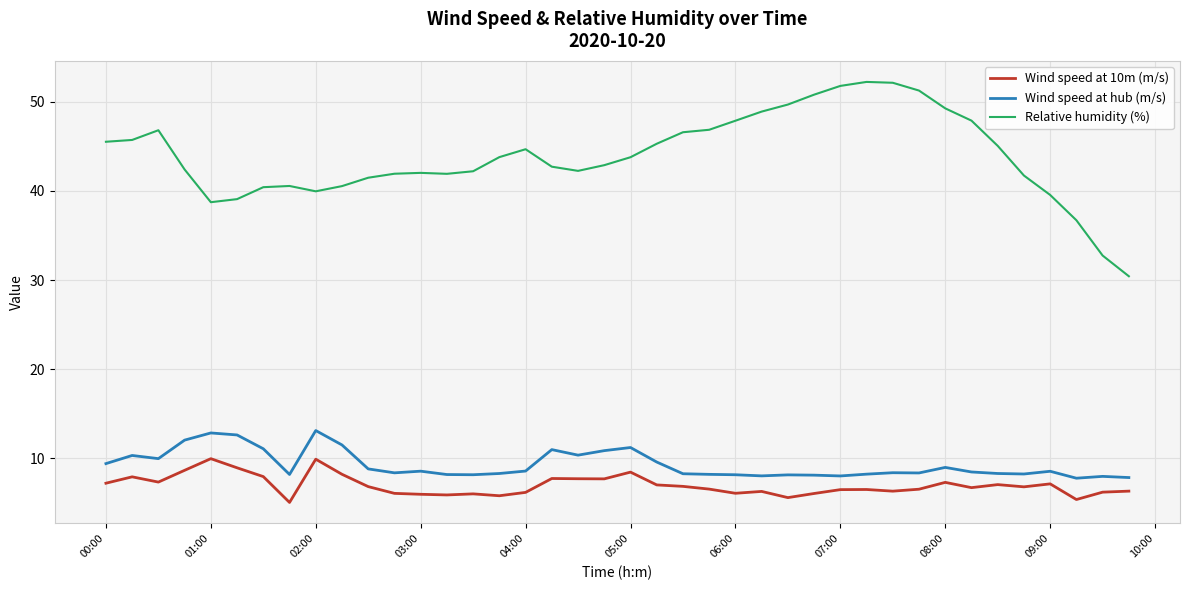

What is the difference between the second highest and second lowest values in the Relative humidity (%) series?

19.4